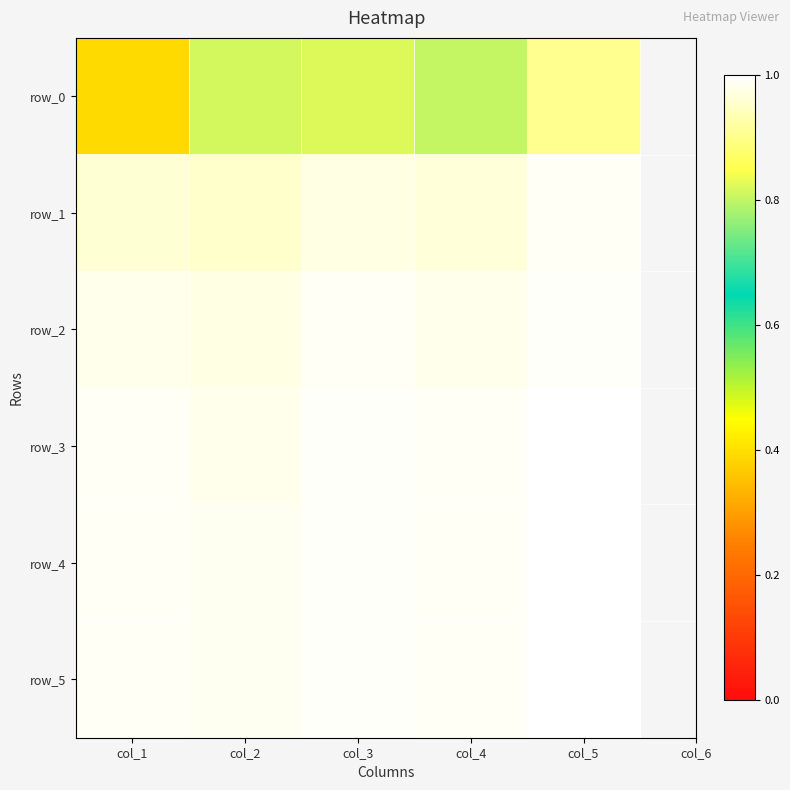

At which label does row_0 reach its peak?

col_5